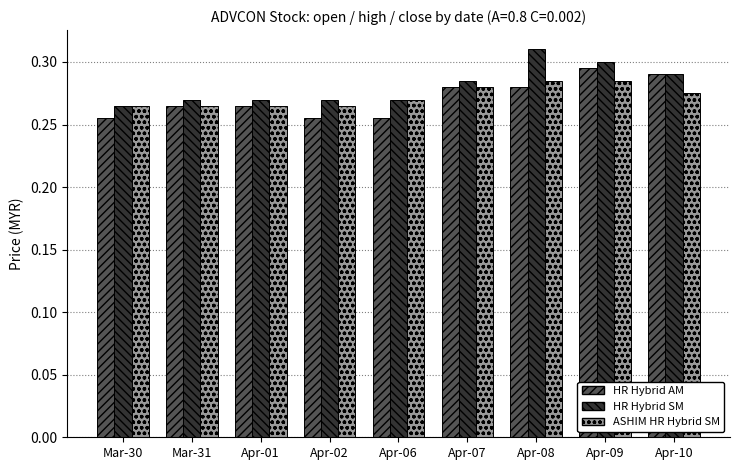

Rank the series by their average value, from lowest to highest.

HR Hybrid AM, ASHIM HR Hybrid SM, HR Hybrid SM